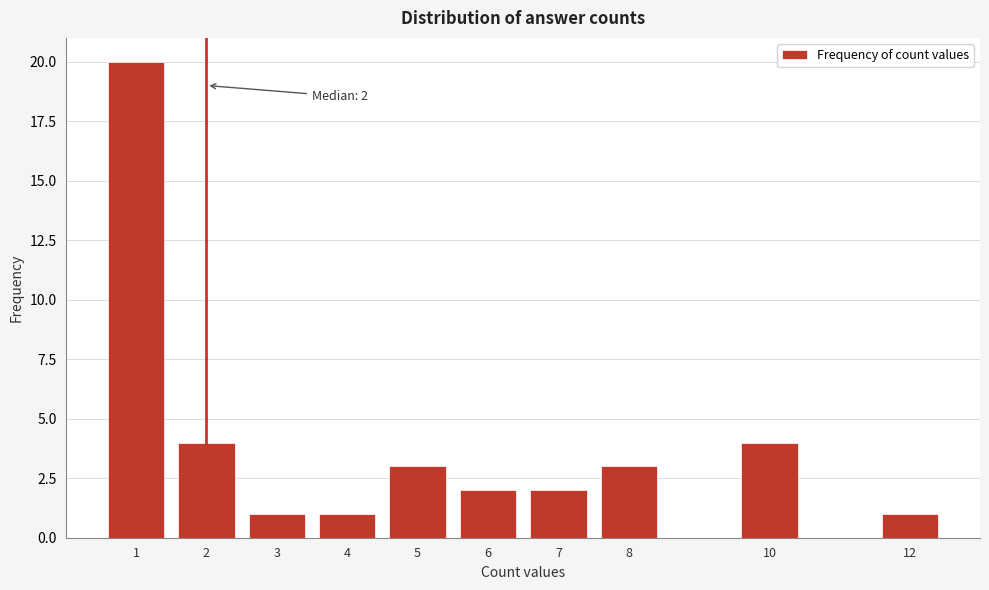

Reading left to right, list all the values displayed in this chart.

20	4	1	1	3	2	2	3	4	1